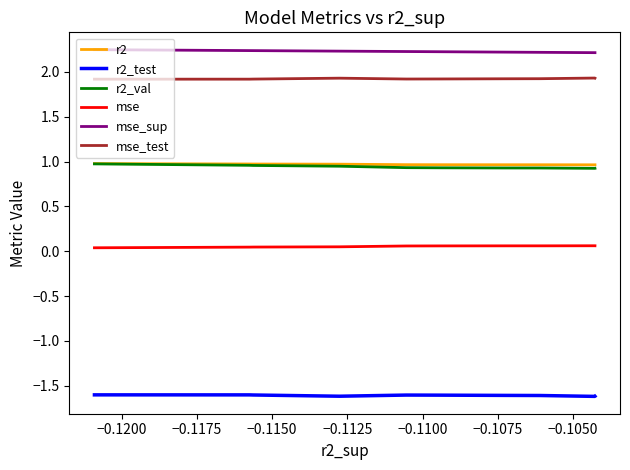

In r2, how many points are lower than both neighbors (excluding endpoints)?

1